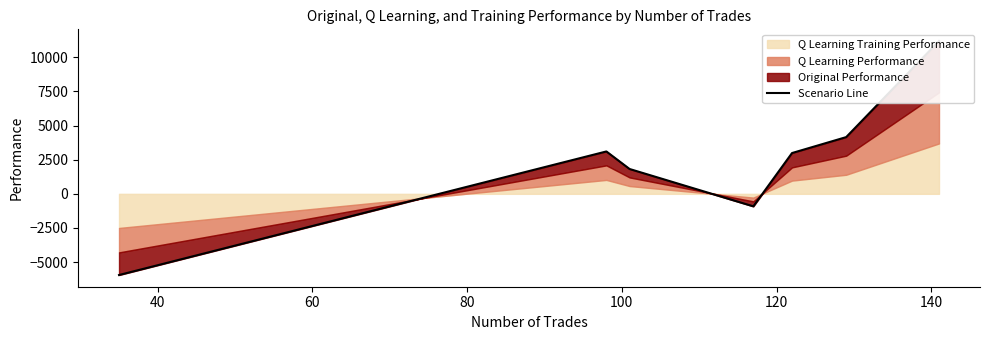

How many values are above zero?

5